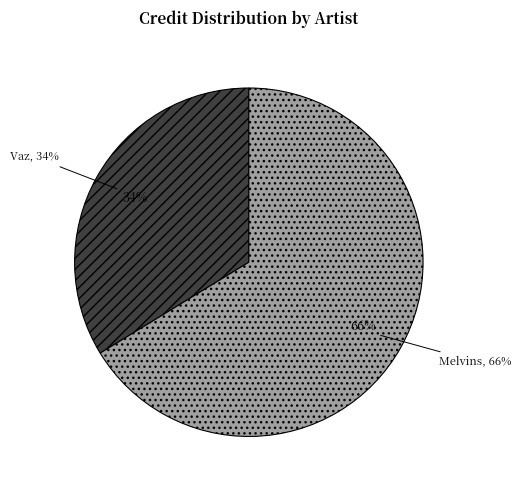

Does any single category account for the majority?

Yes